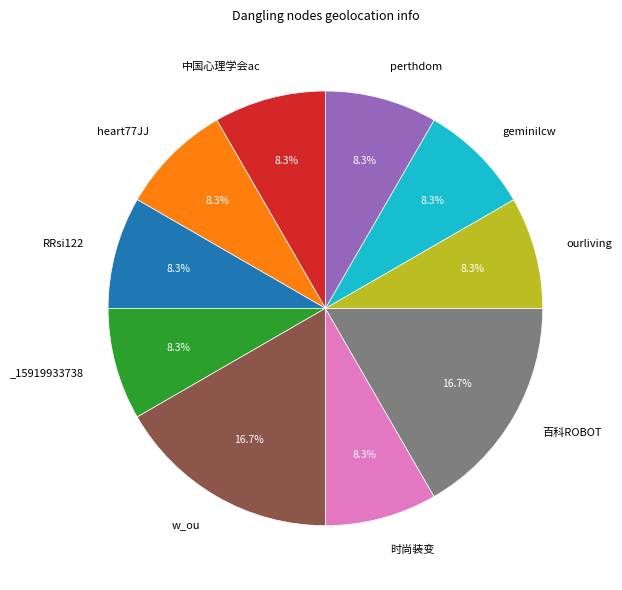

Is there any slice that represents more than half of the pie?

No